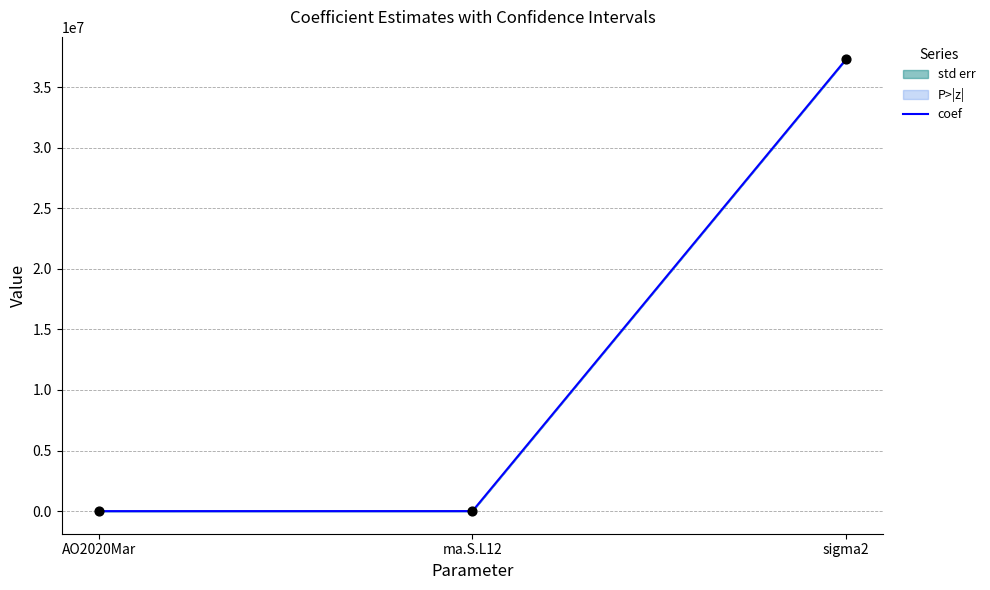

Which has a higher value, AO2020Mar or ma.S.L12?

ma.S.L12